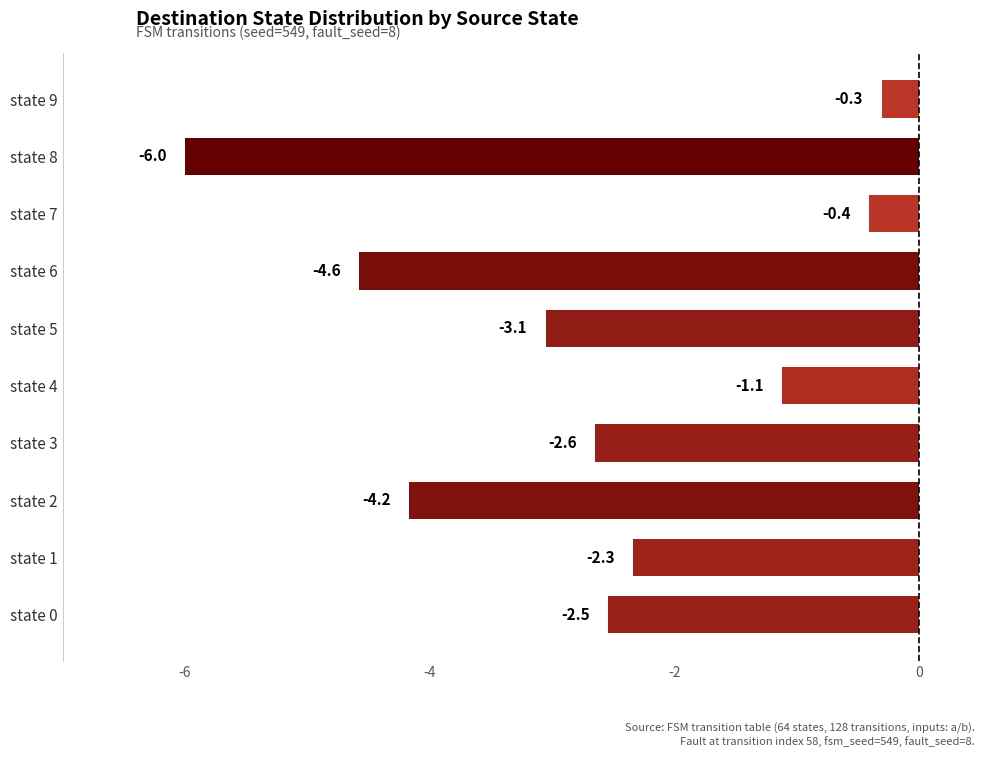

Reading bottom to top, what are all the values shown in this chart?

-2.5	-2.3	-4.2	-2.6	-1.1	-3.1	-4.6	-0.4	-6.0	-0.3